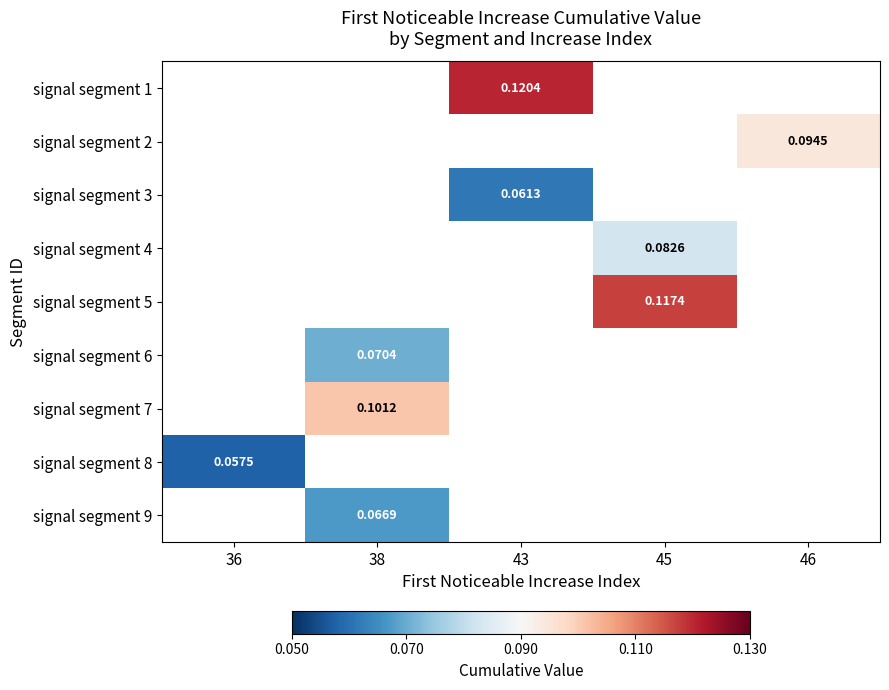

What is the greatest value displayed?

0.1